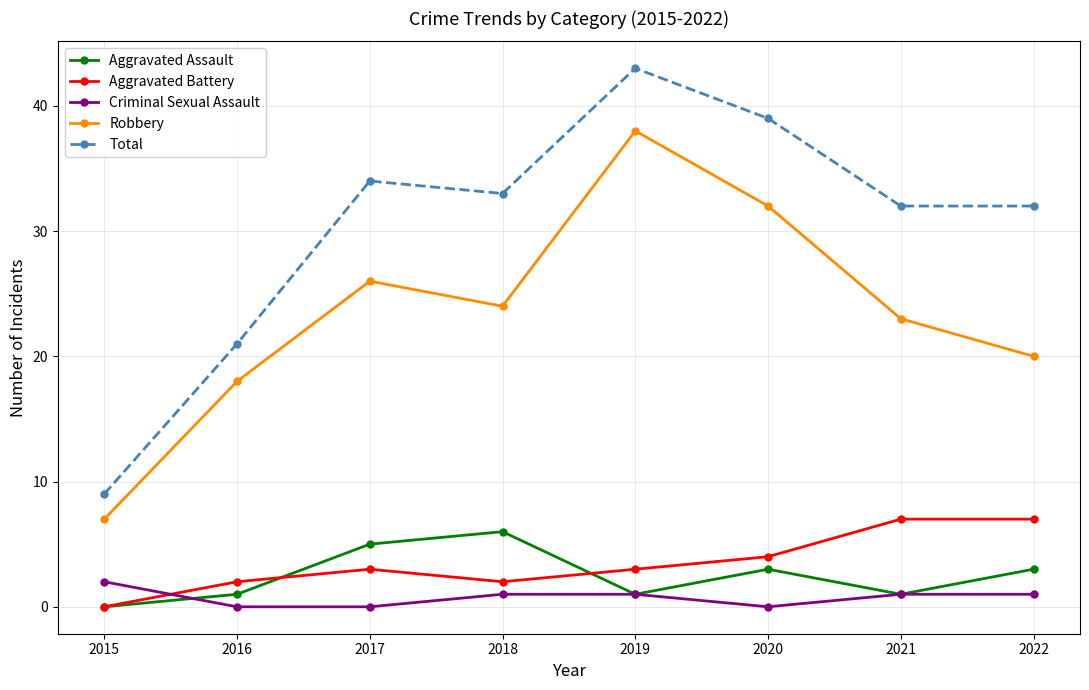

List the series in order of their peak value, lowest first.

Criminal Sexual Assault, Aggravated Assault, Aggravated Battery, Robbery, Total